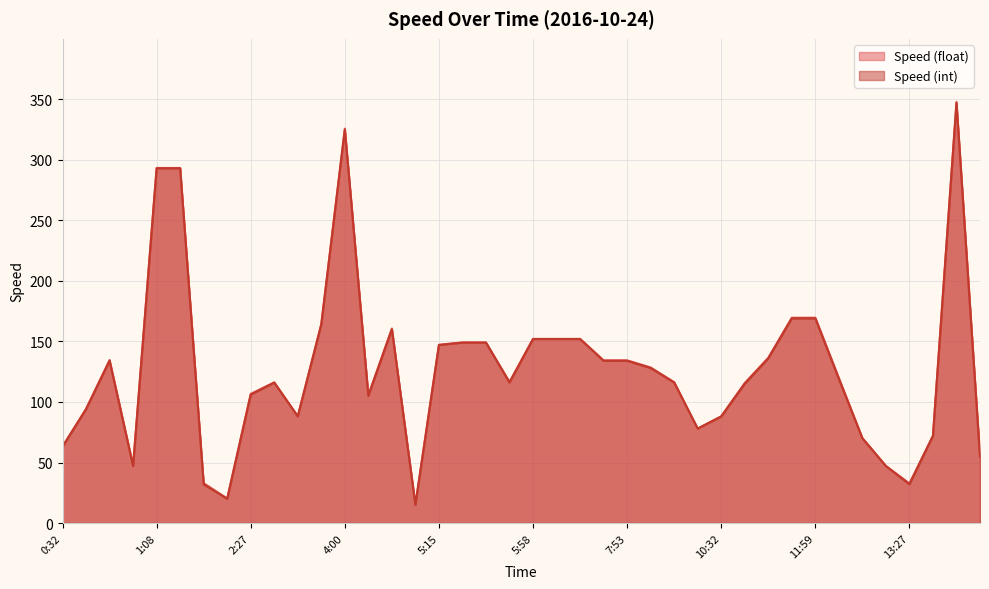

Rank the categories by Speed (int) value from highest to lowest.

13:44, 4:00, 1:08, 1:11, 11:56, 11:59, 3:18, 4:19, 5:58, 6:13, 6:16, 5:24, 5:27, 5:15, 11:41, 1:02, 7:50, 7:53, 8:02, 12:11, 2:30, 5:30, 8:05, 10:34, 2:27, 4:03, 0:35, 2:33, 10:32, 10:26, 13:41, 12:54, 0:32, 13:57, 1:05, 13:24, 1:20, 13:27, 2:14, 4:28